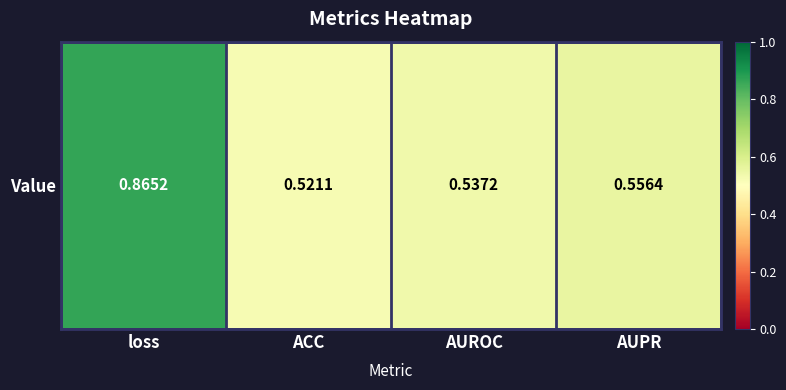

What is the maximum value shown in the chart?

0.9